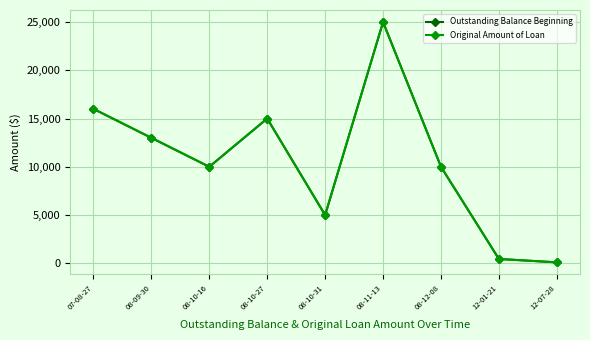

Which series changed the most between 07-08-27 and 08-10-16?

Outstanding Balance Beginning